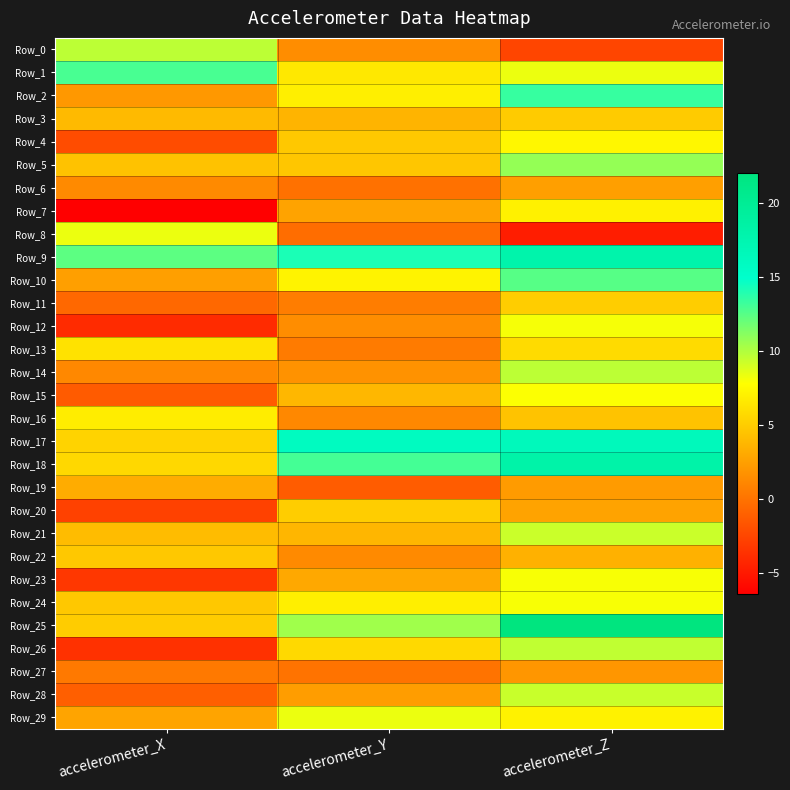

Which category has the lowest value across all series?

accelerometer_X